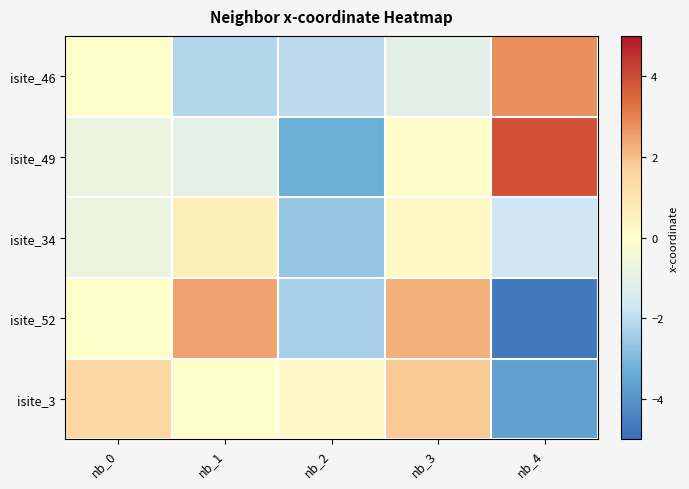

What is the maximum value shown in the chart?

3.9